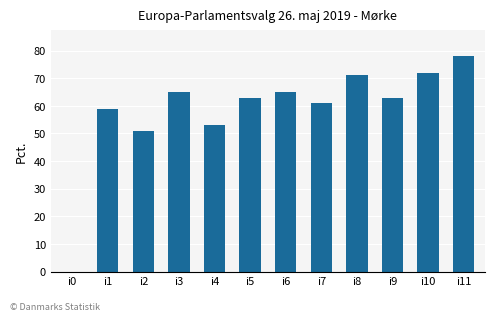

What is the average value?

58